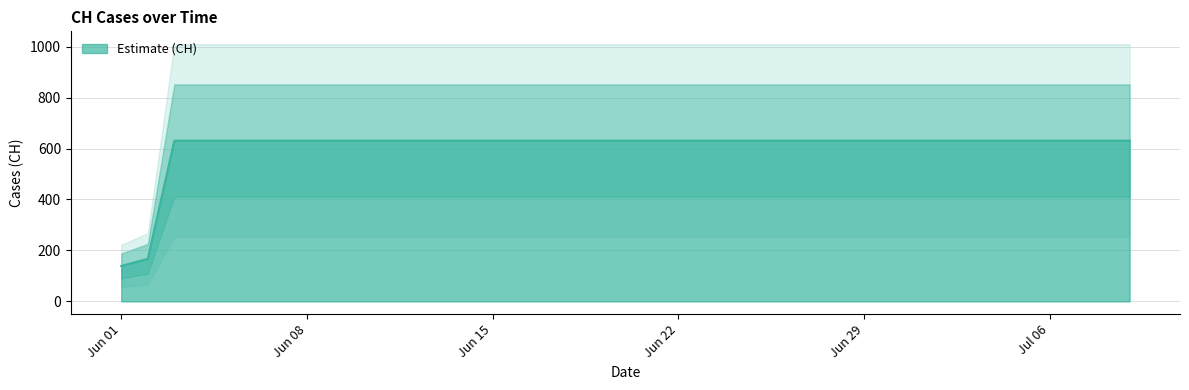

What is the highest value of the Estimate (CH) series?

631